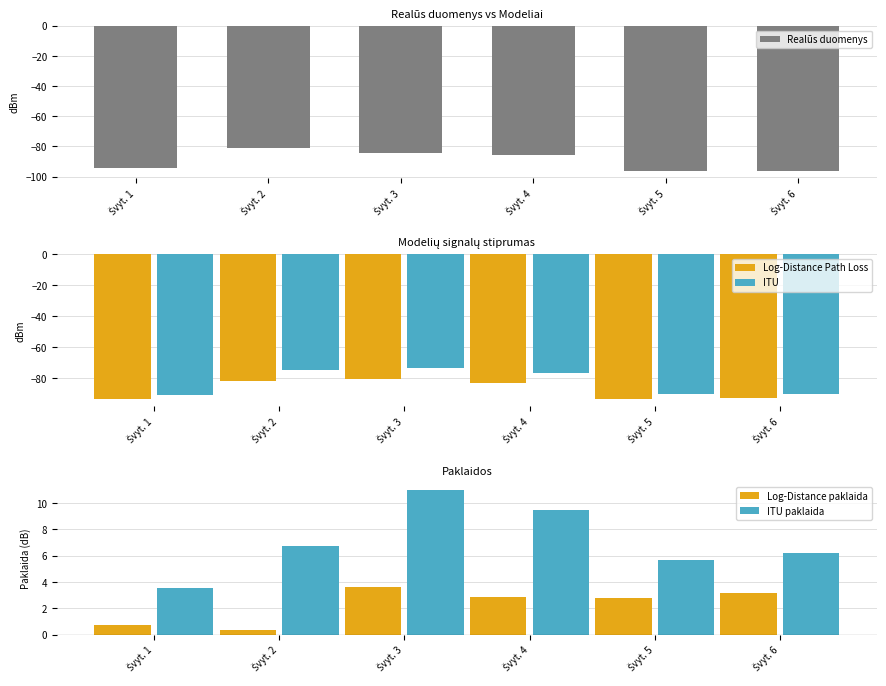

Between Švyt. 1 and Švyt. 3, which series saw the biggest shift?

ITU